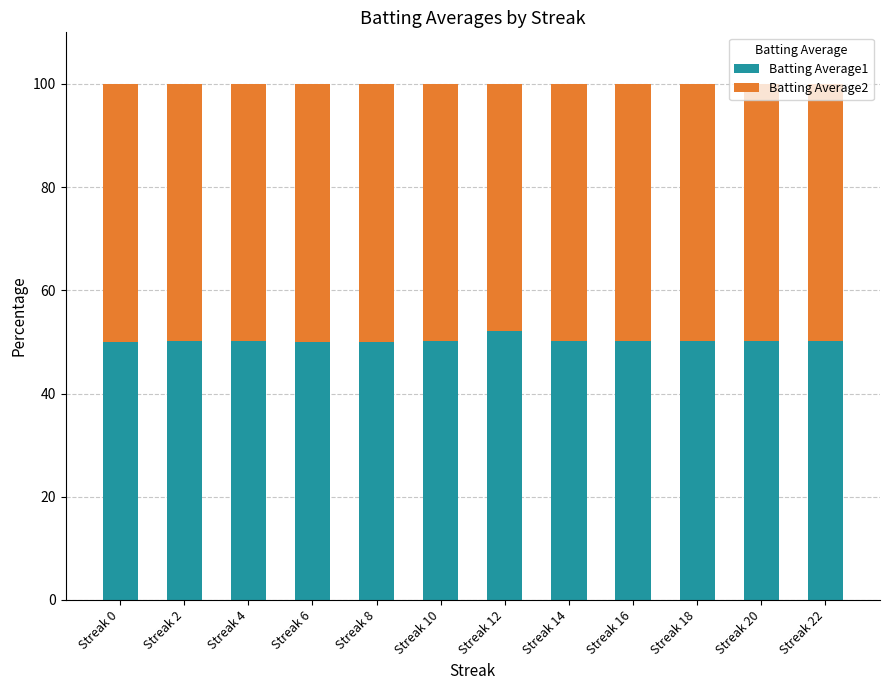

Are the bars grouped side by side (vs. stacked)?

No